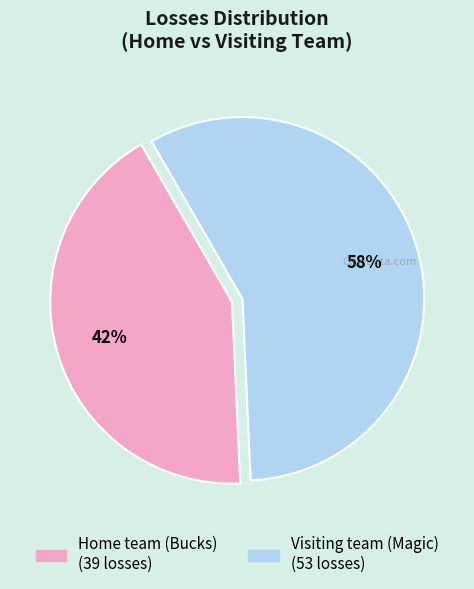

To the nearest percent, what is the combined percentage of Visiting team (Magic) and Home team (Bucks)?

100%